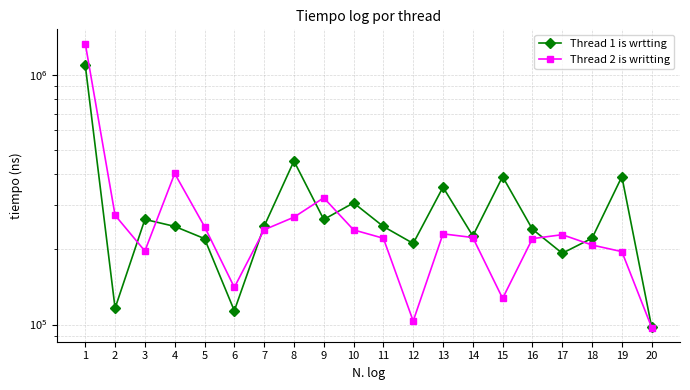

How many values in the Thread 1 is wrtting series are below 247200?

10